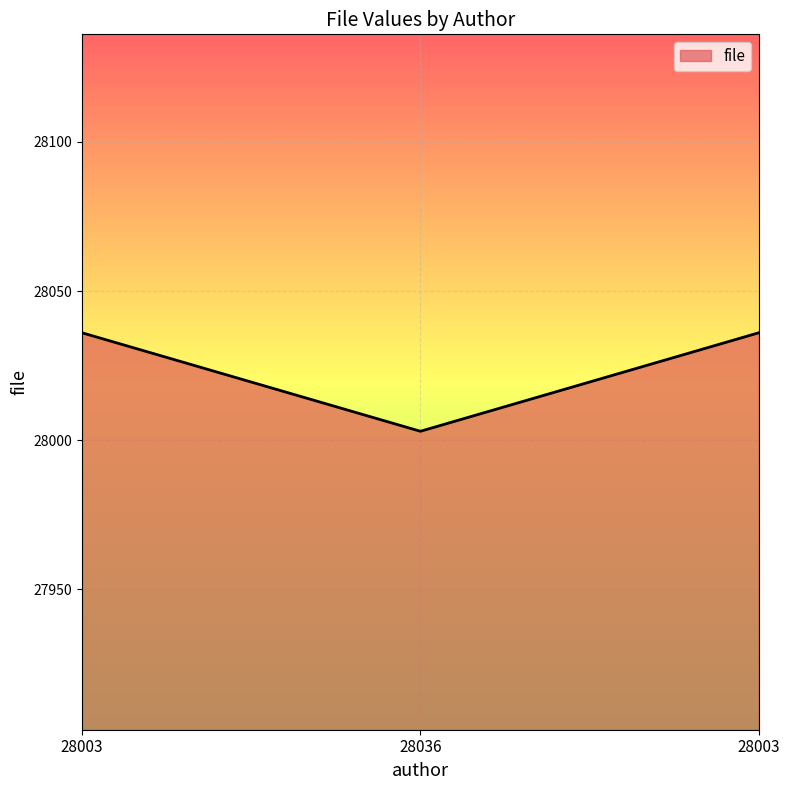

How many categories are shown in the chart?

3